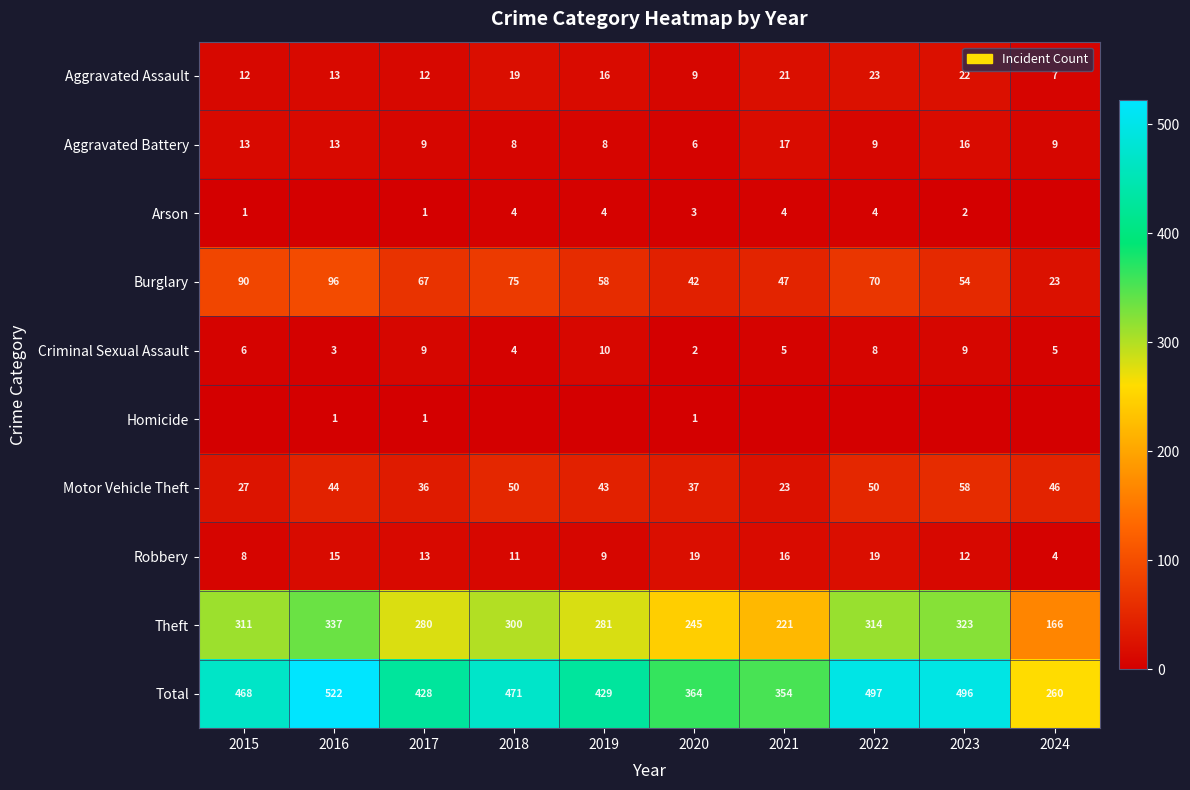

Is the value of Total at 2019 greater than the value of Robbery at 2020?

Yes